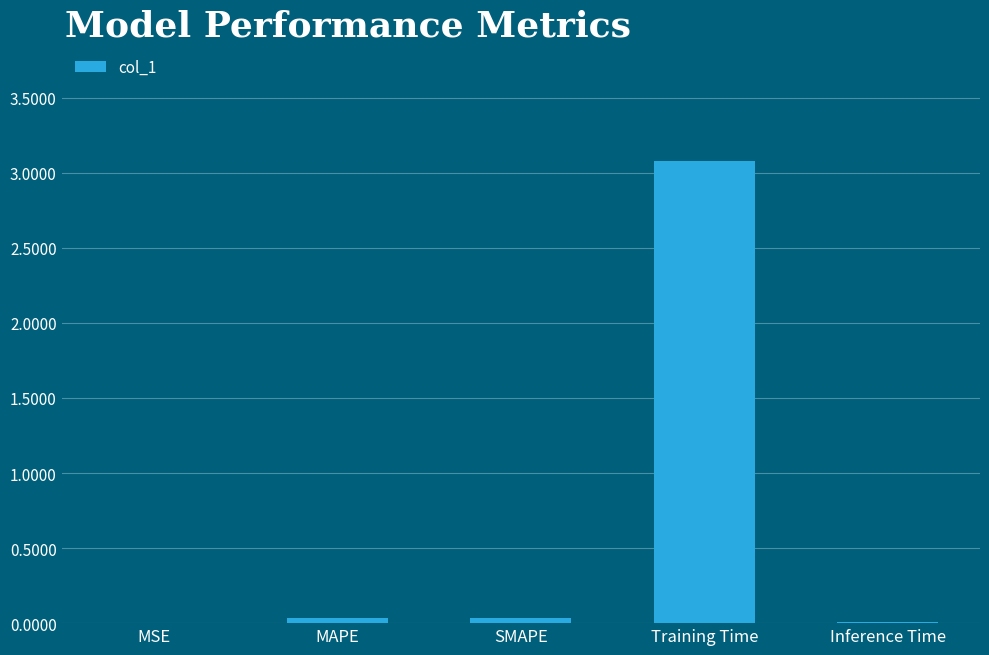

Is it true that the value at Inference Time is 0.0?

True